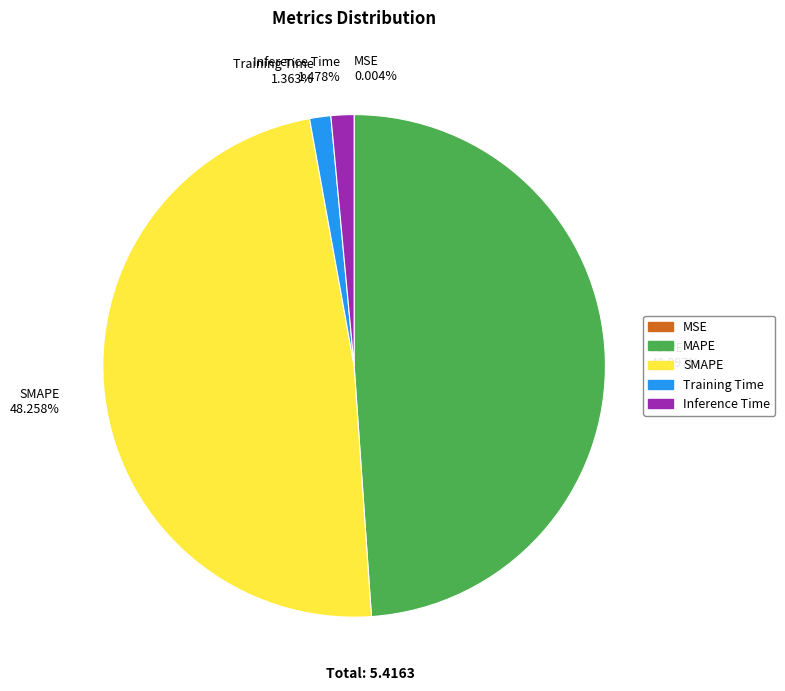

The SMAPE slice represents 55% of the pie. True or false?

False